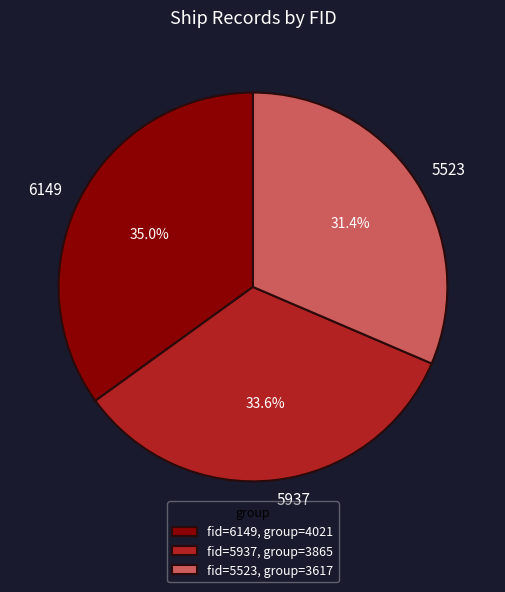

Rank the categories by value from highest to lowest.

6149, 5937, 5523